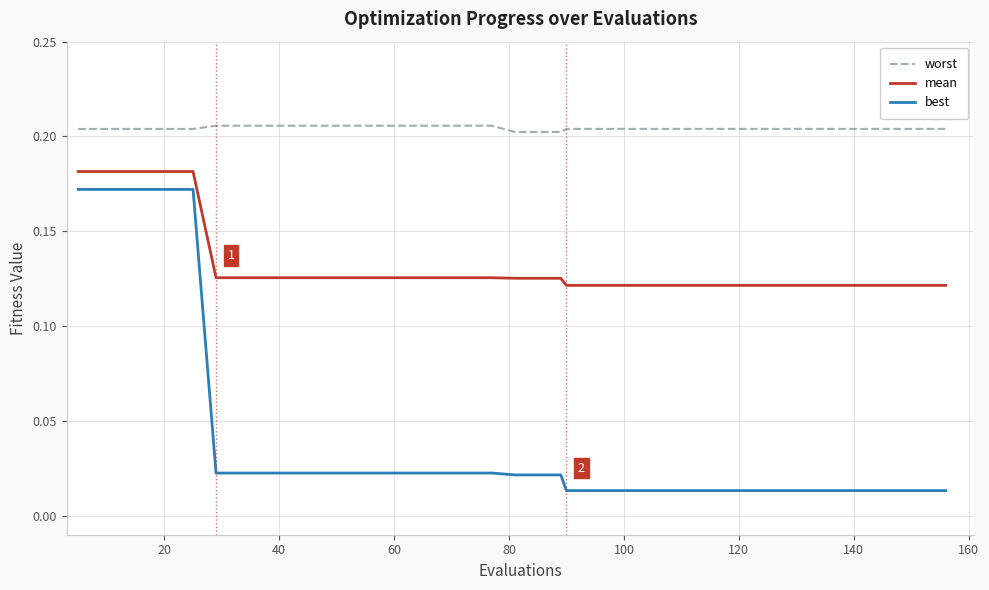

Rank the series by their average value, from highest to lowest.

worst, mean, best